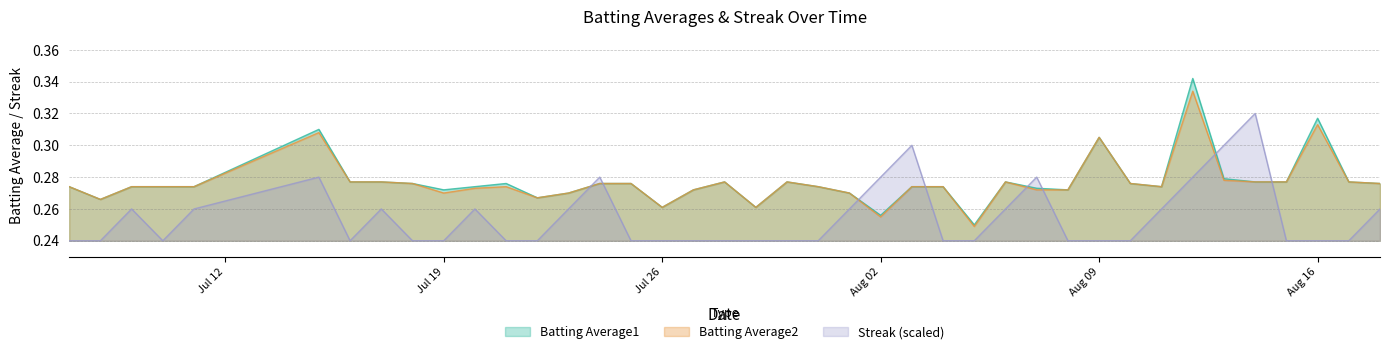

The value of Streak (scaled) at Jul 26 is 0.4. True or false?

False